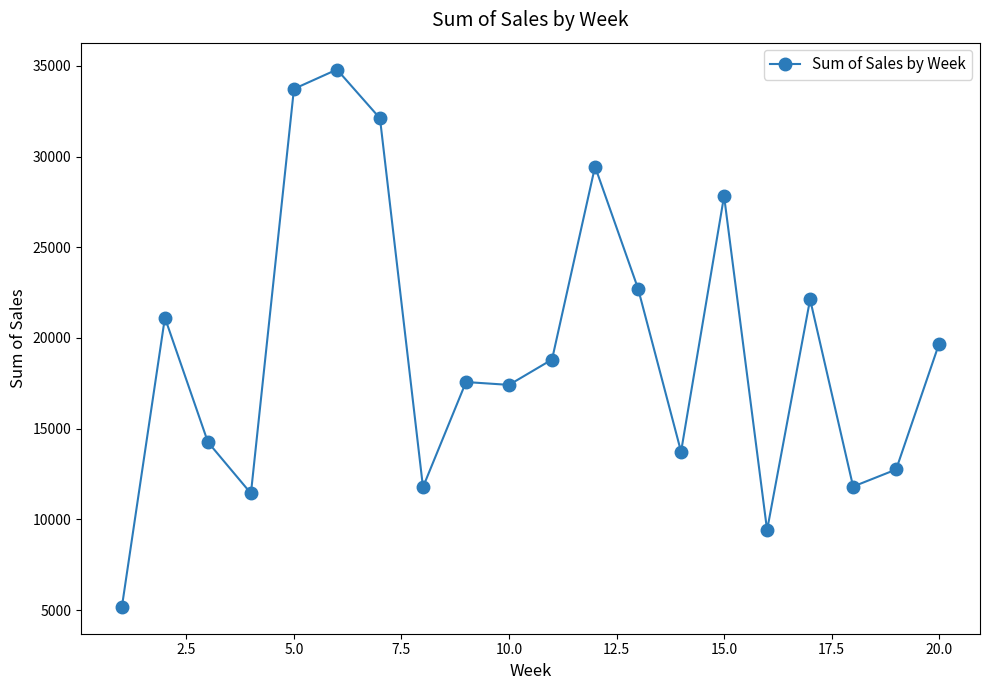

What is the sum of all values?

387700.6